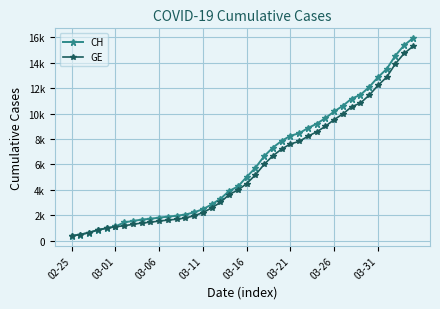

What are all the series names shown in the legend?

CH, GE